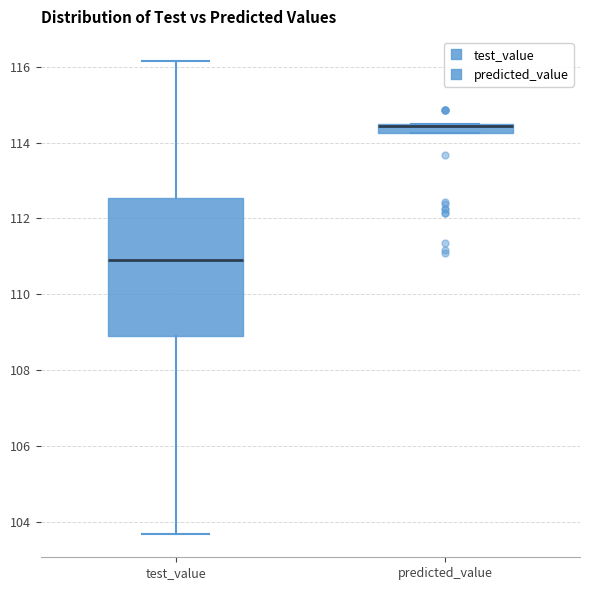

Where is the lower edge of the box for predicted_value on the y-axis? The values are not printed on the chart, so give them approximately, as read against the axis.

114.2